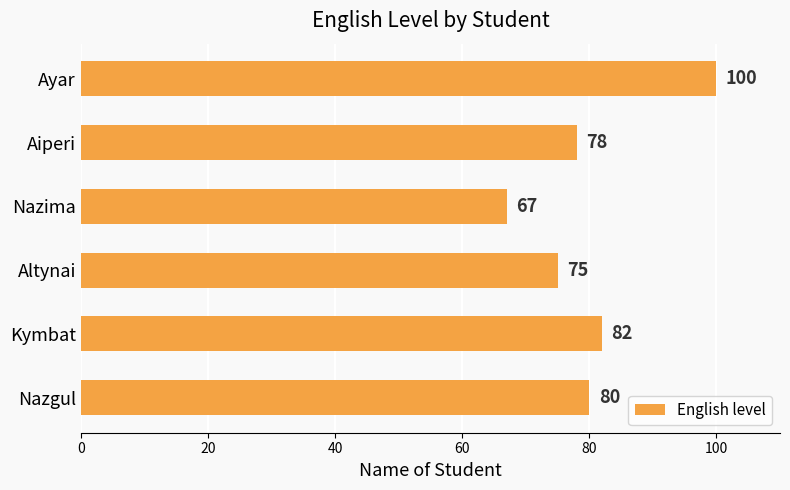

Rank the categories by value from highest to lowest.

Ayar, Kymbat, Nazgul, Aiperi, Altynai, Nazima